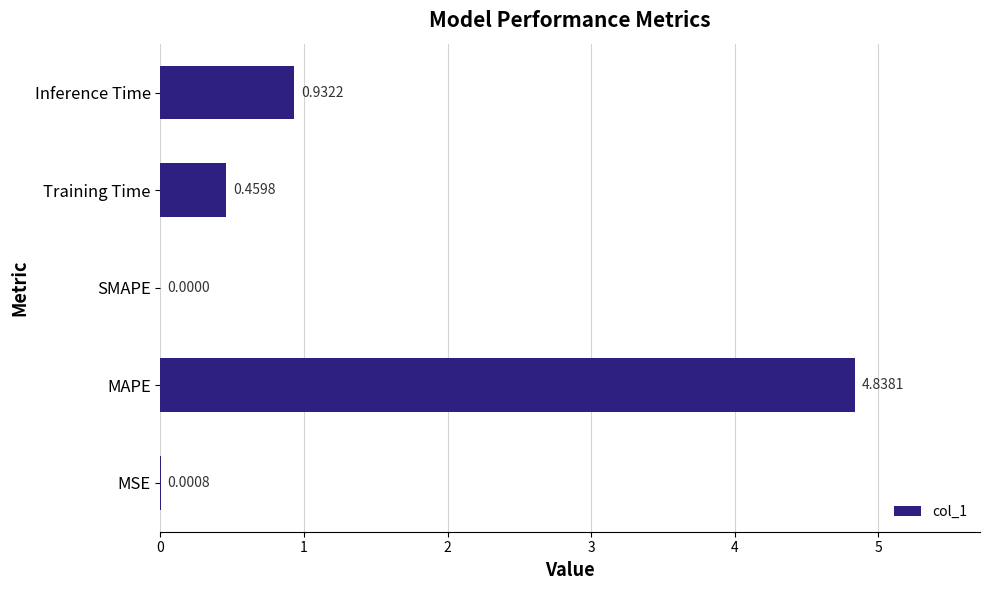

At which category does the chart reach its peak across all series?

MAPE